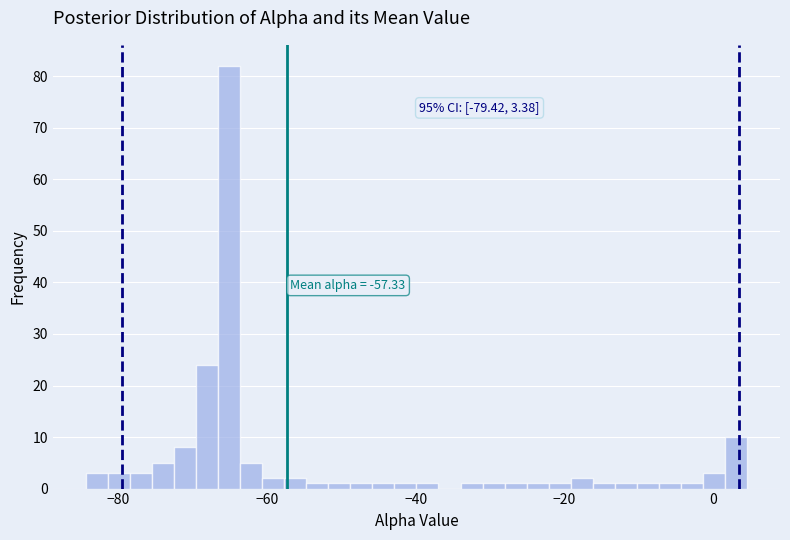

Read against the x-axis, roughly where is the centre of the tallest bar?

-66